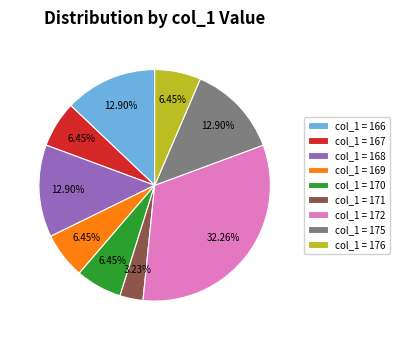

What is the largest slice in the pie chart?

col_1 = 172